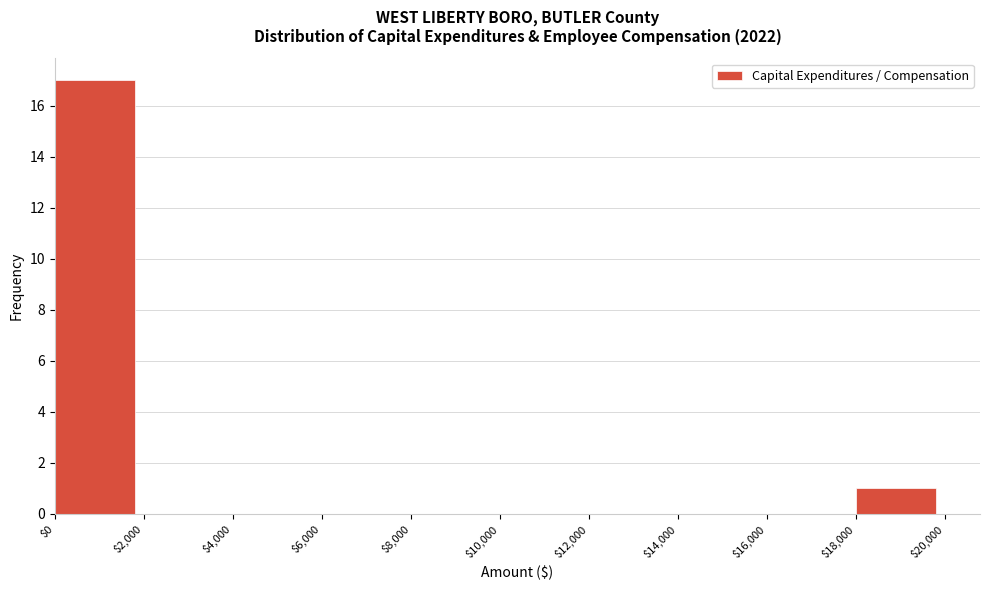

How tall is the bar that spans $18,000 to $20,000 on the x-axis? The values are not printed on the chart, so give them approximately, as read against the axis.

1